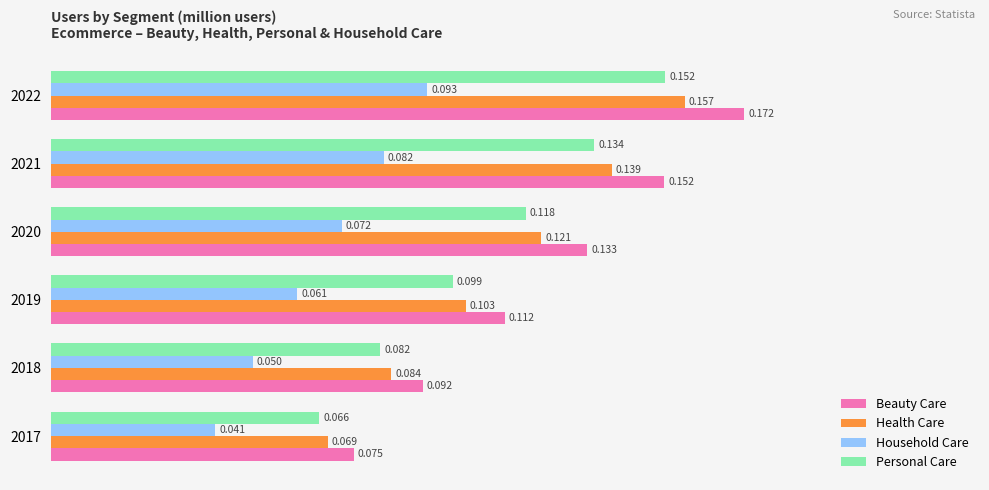

Between 2020 and 2021, which series saw the biggest shift?

Beauty Care